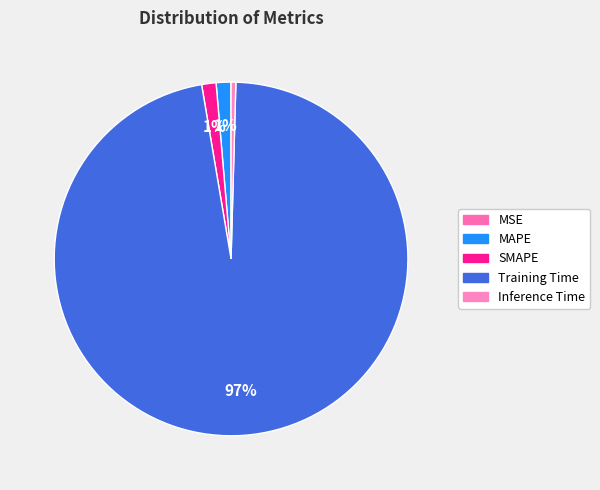

What percentage is the MAPE slice, to the nearest percent?

1%